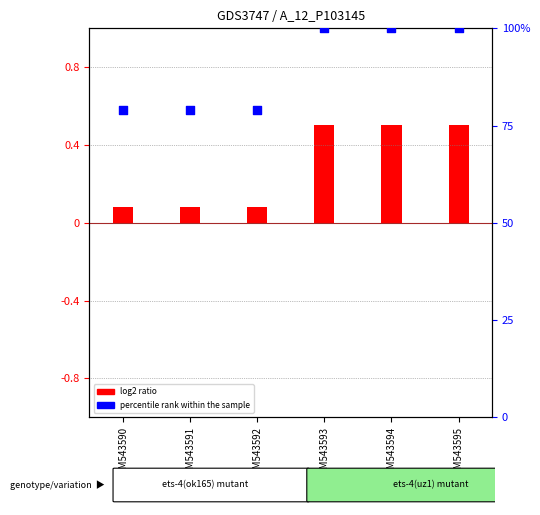

Which series has the widest spread of Y values?

percentile rank within the sample